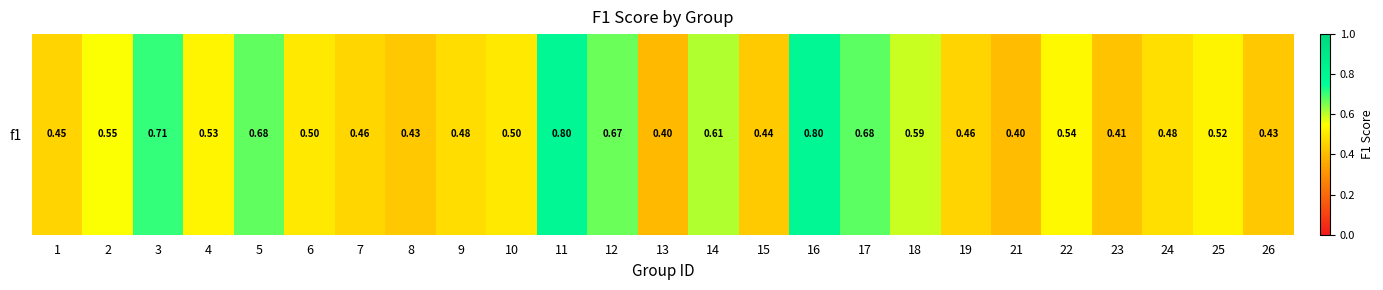

Where is the data nearest to the value 0?

13